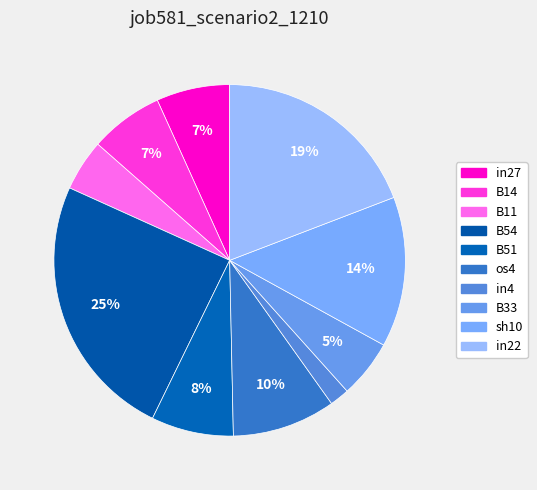

What is the total percentage of in22 and B14?

25.9%